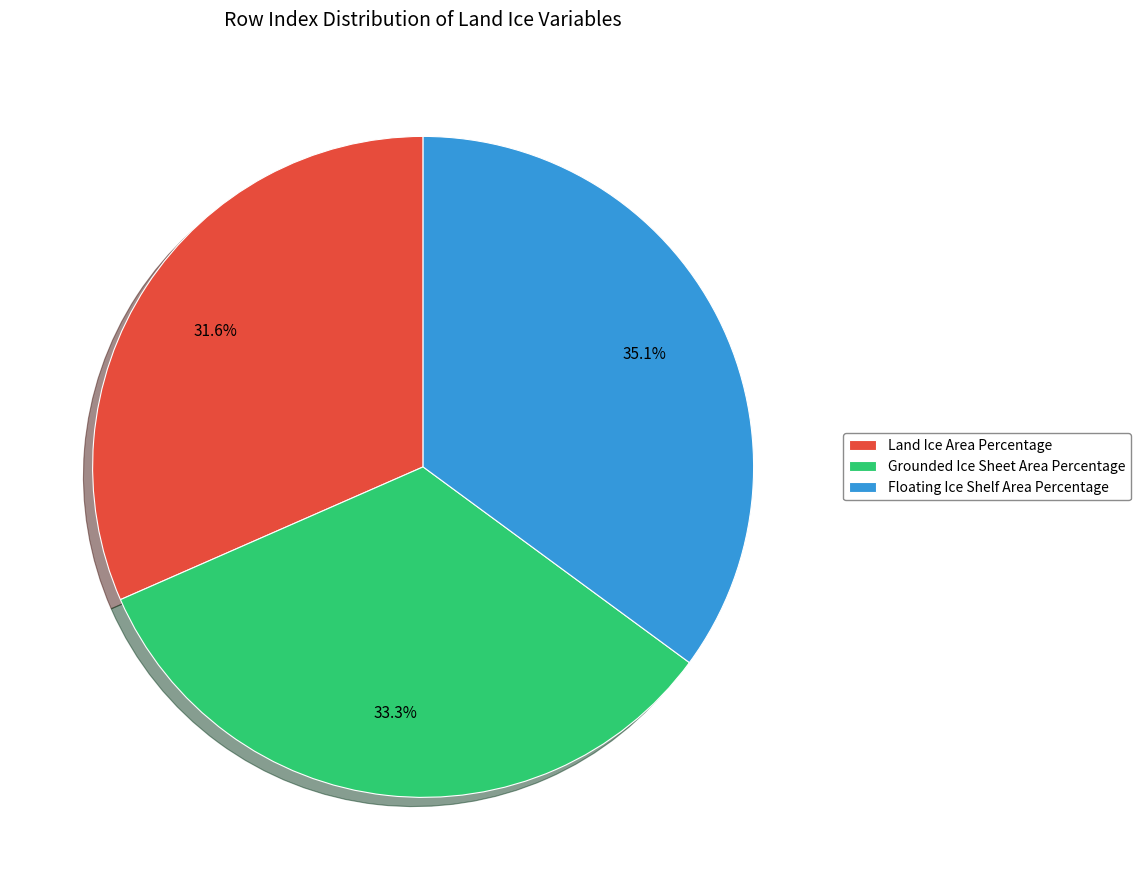

How many slices are in this pie chart?

3